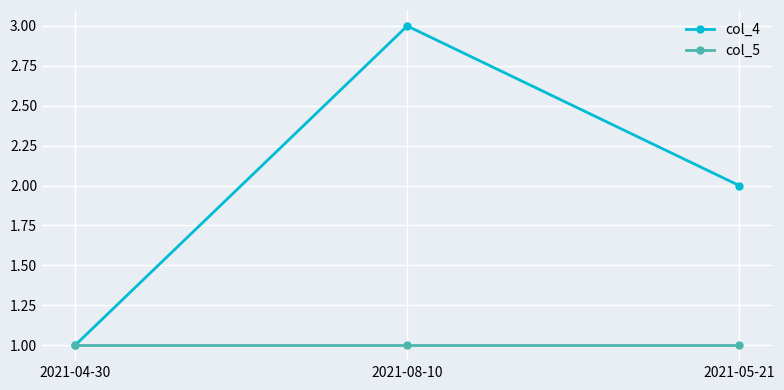

The value of col_4 at 2021-05-21 is 1. True or false?

False